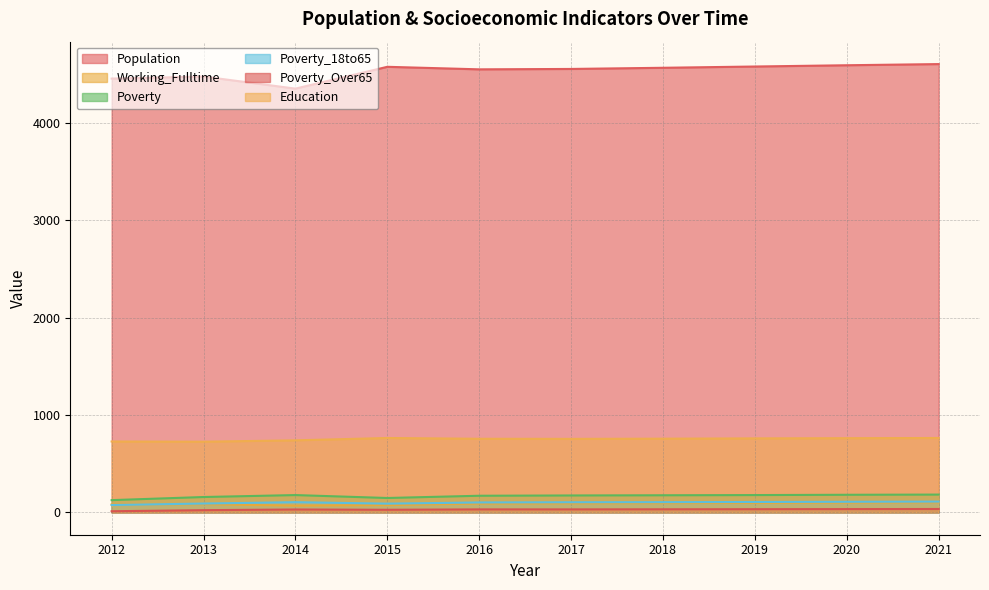

How many values in the Working_Fulltime series exceed 92?

4